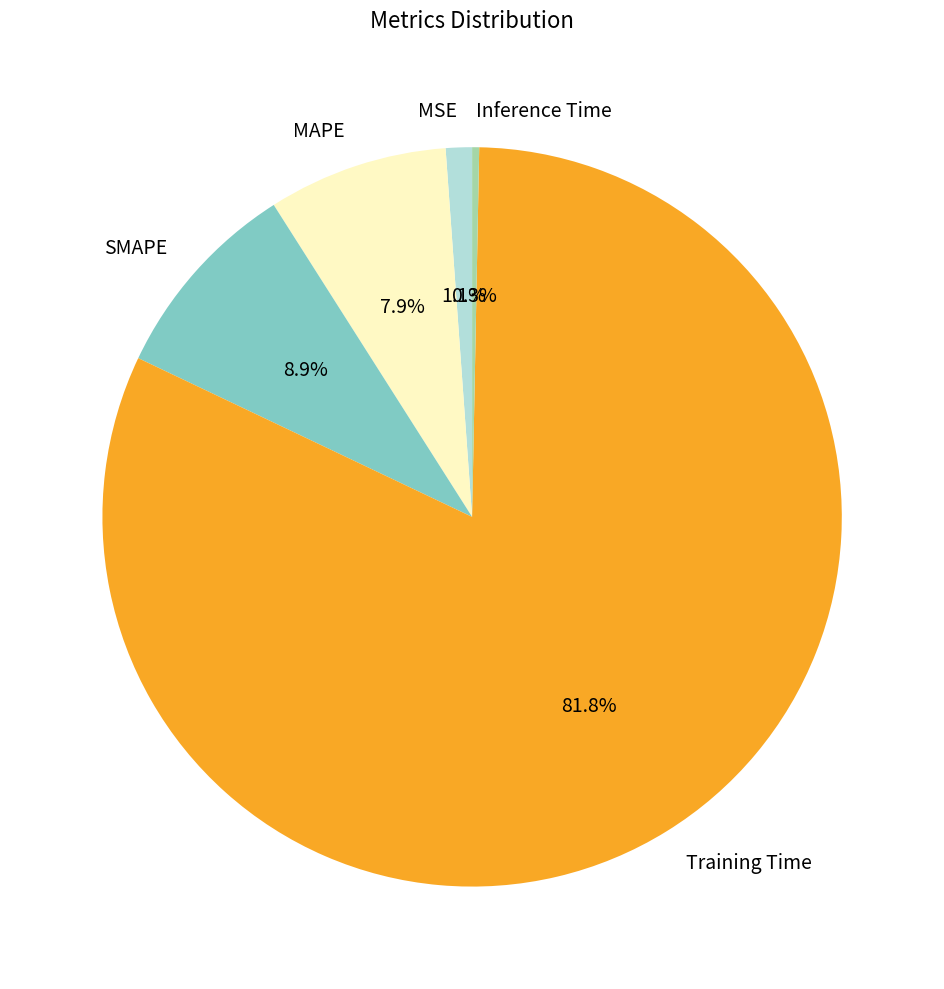

What is the majority slice?

Training Time